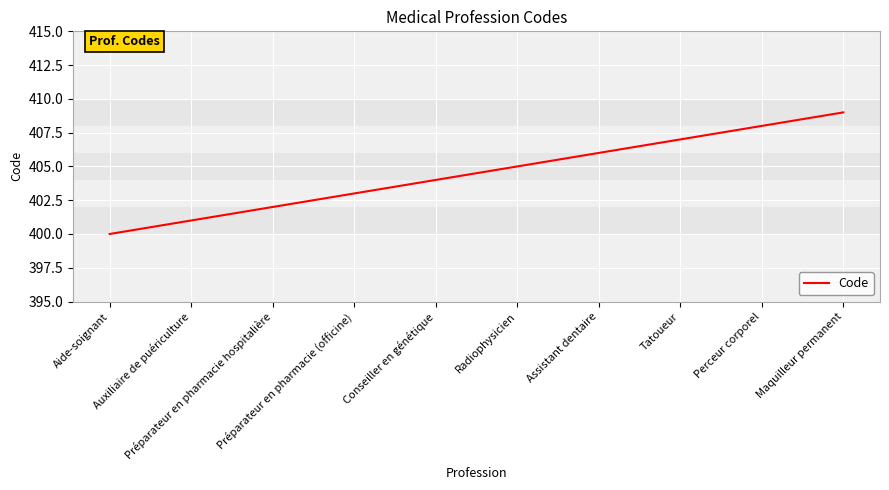

What is the sum of all values?

4045